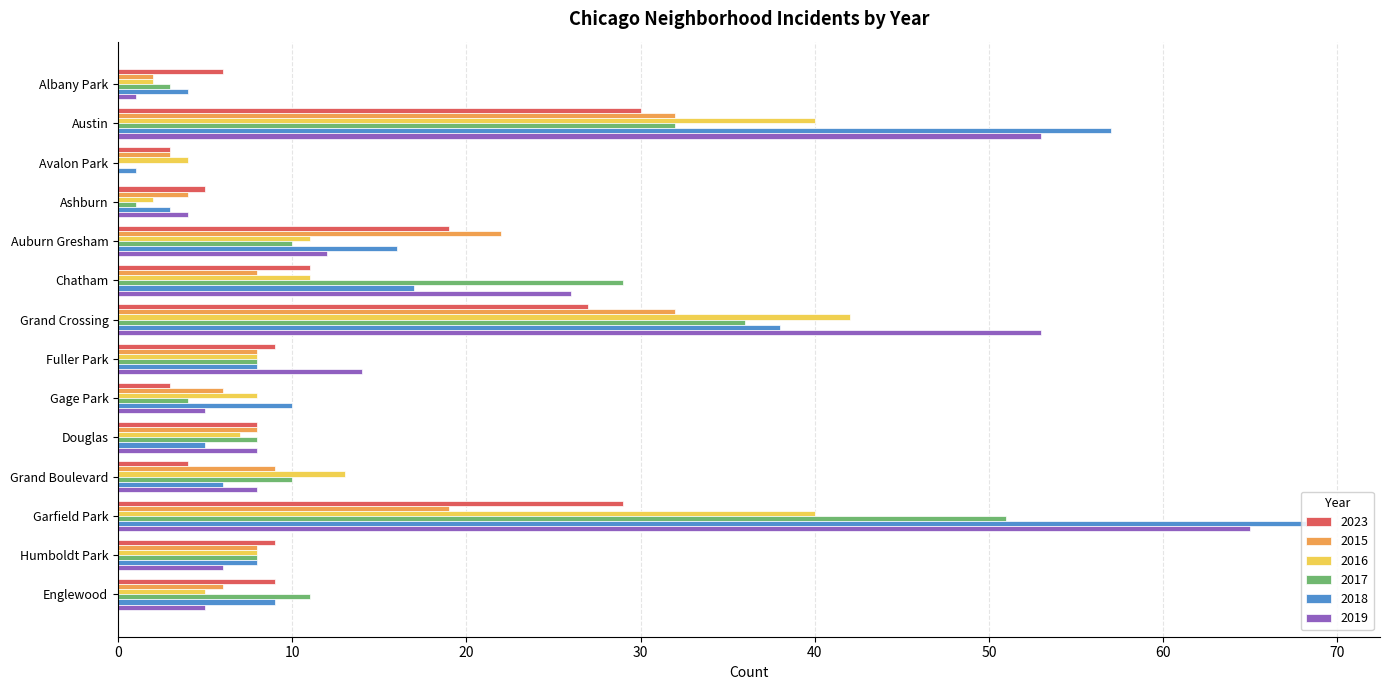

The value of 2019 at Garfield Park is 113. True or false?

False